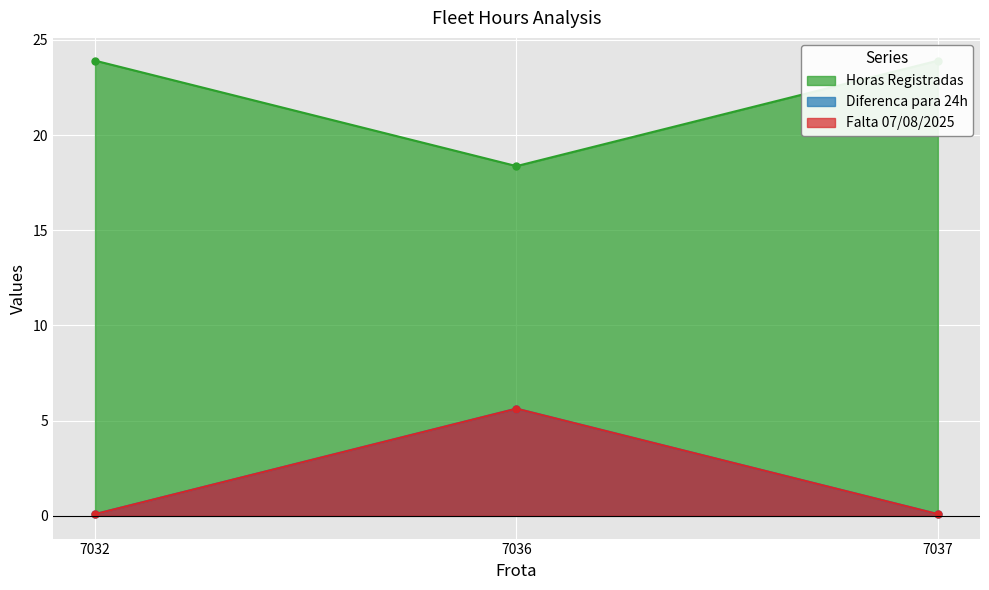

What is the greatest value displayed?

23.9